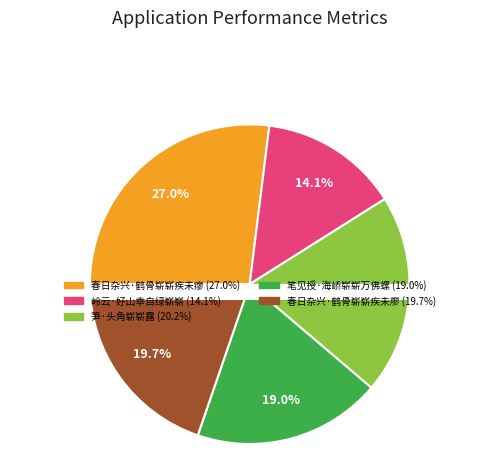

How many slices are in this pie chart?

5